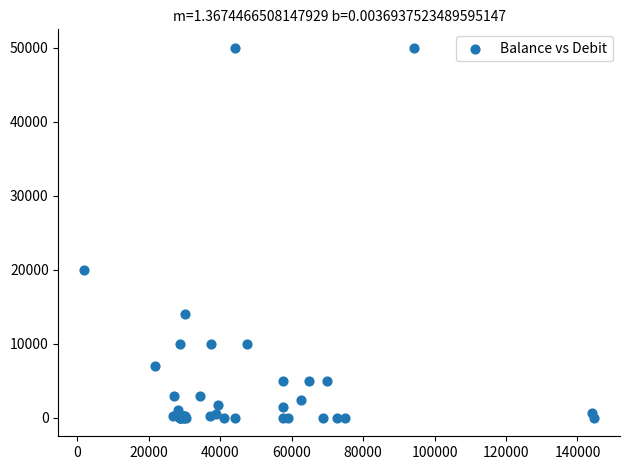

What Y value in the scatter plot is closest to 25000?

20000.0